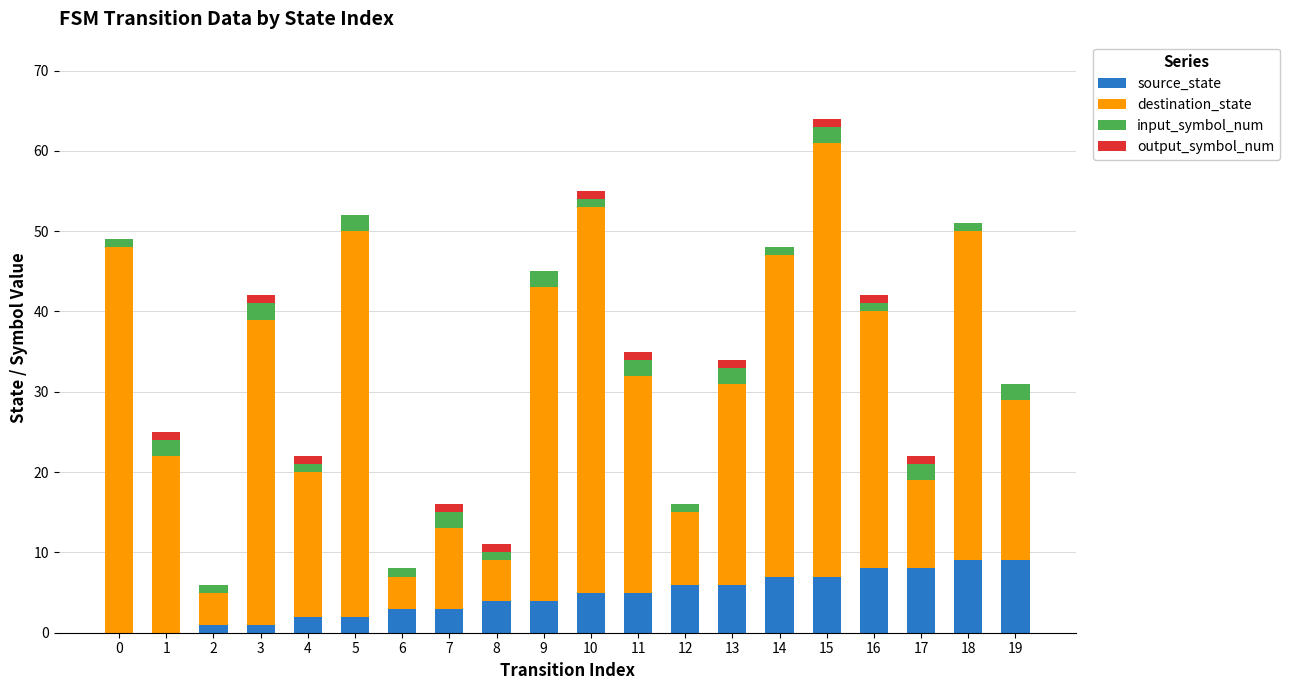

How many categories are shown in the chart?

20